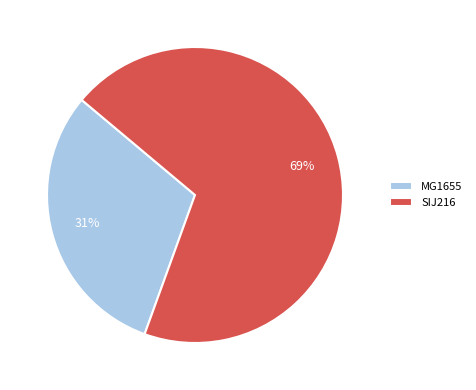

Does MG1655 represent more than half of the total?

No